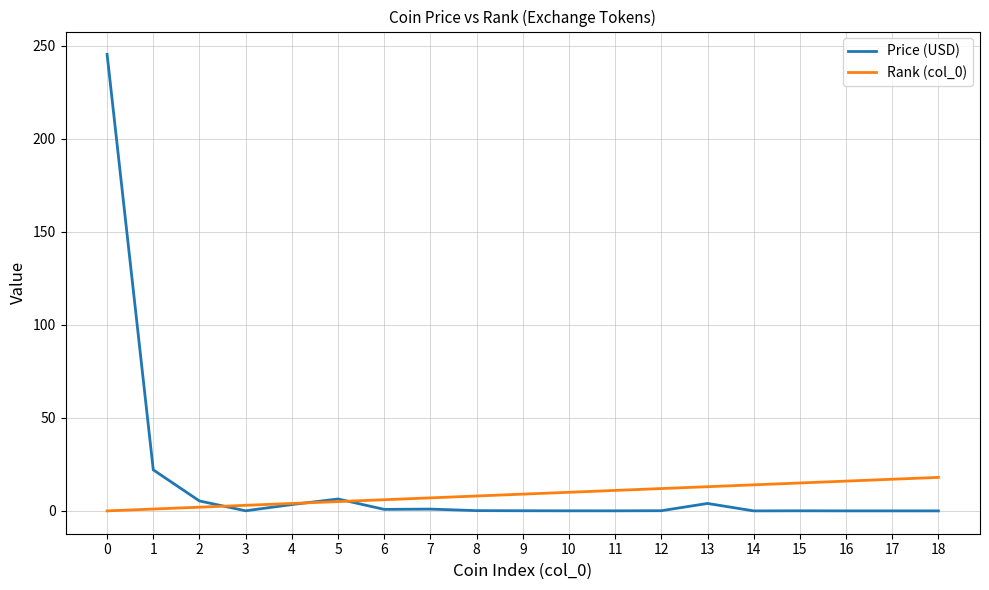

Is the value of Price (USD) at 7 greater than the value of Rank (col_0) at 18?

No